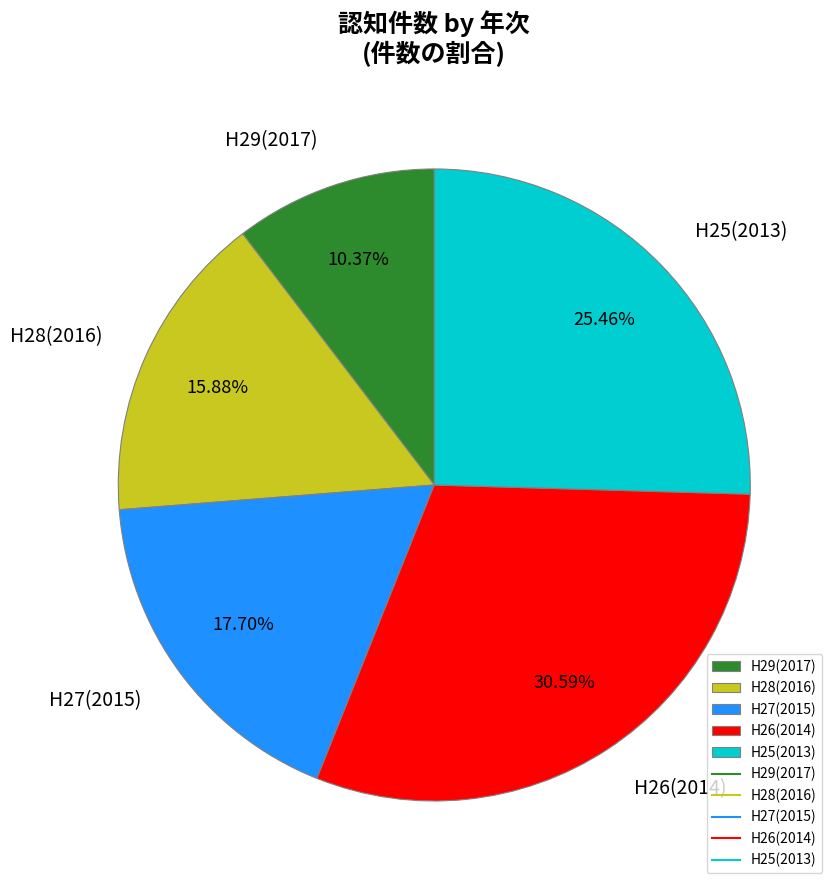

To the nearest percent, what is the average slice percentage?

20%